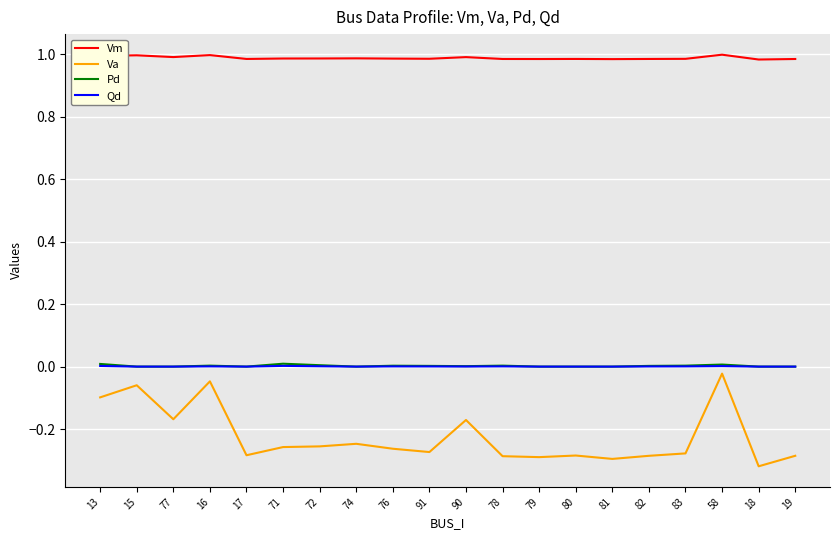

Is the value of Va at 58 greater than the value of Vm at 76?

No